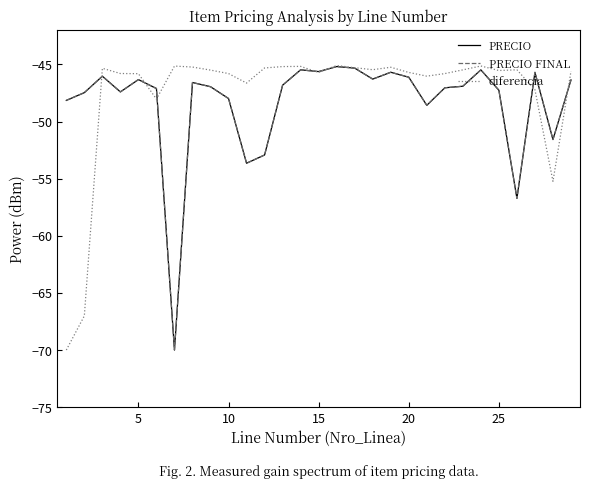

What are all the series names shown in the legend?

PRECIO, PRECIO FINAL, diferencia